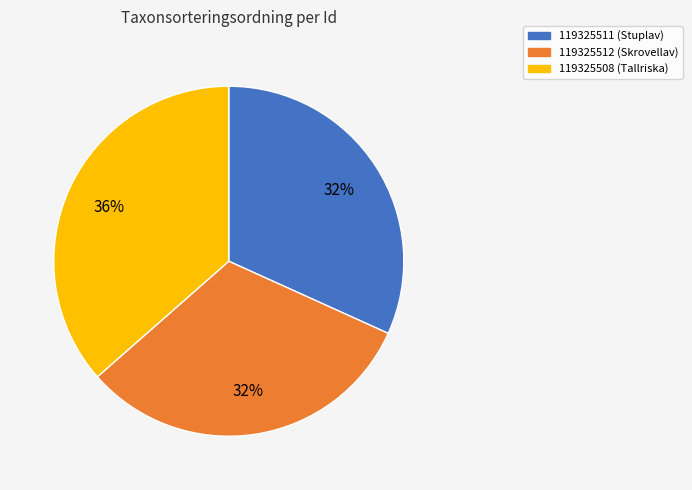

Which category has the biggest portion of the pie?

119325508